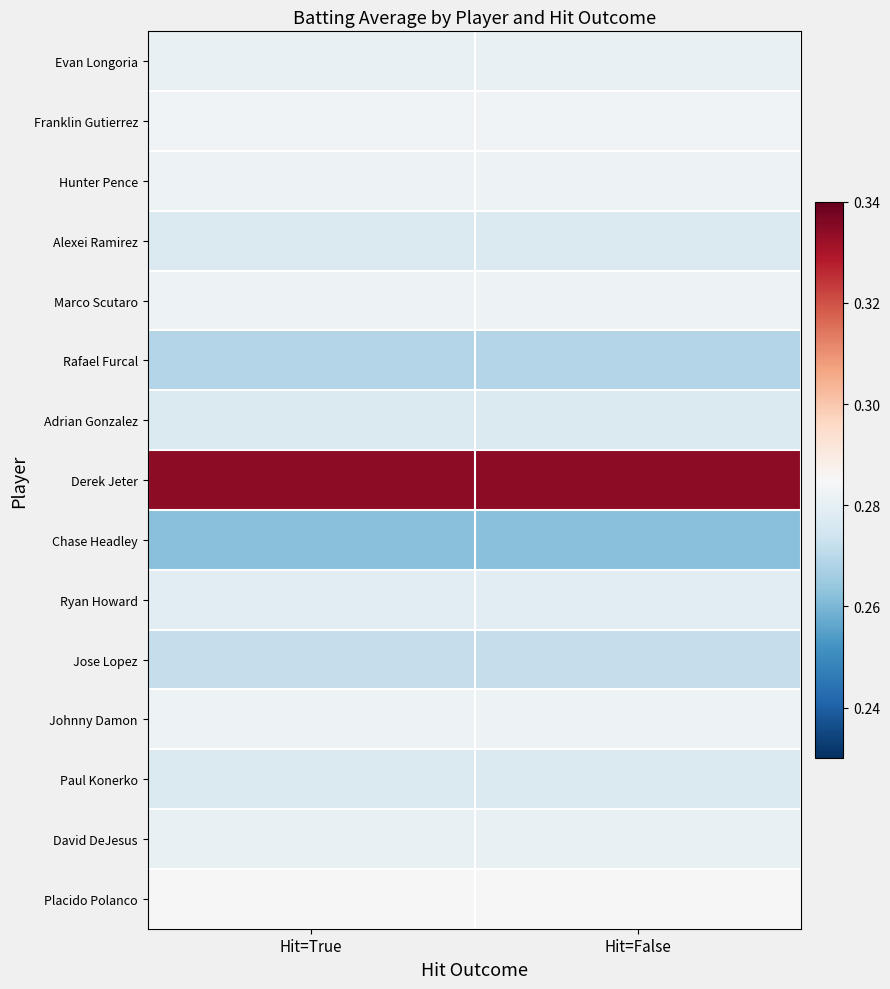

What is the total value across all series at Hit=True?

4.2